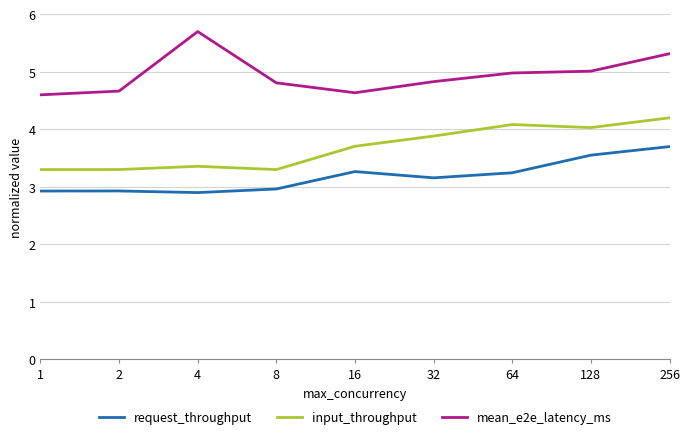

What is the difference between the second highest and second lowest values in the mean_e2e_latency_ms series?

0.7